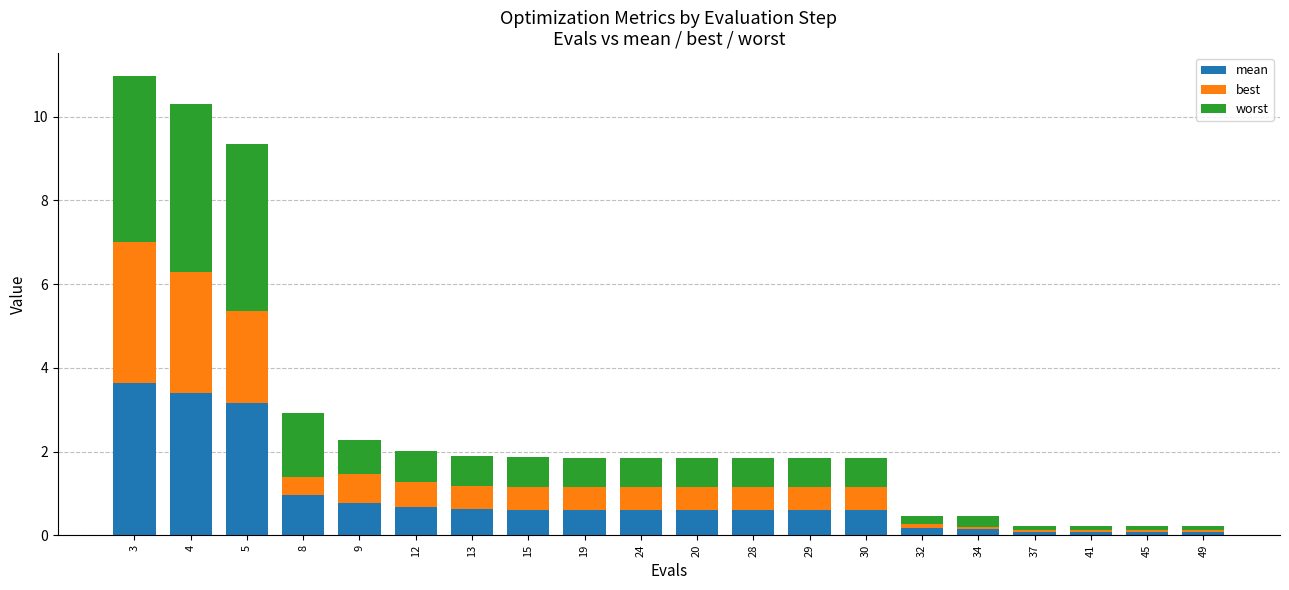

True or false: mean has a value of 3.4 at 4.

True